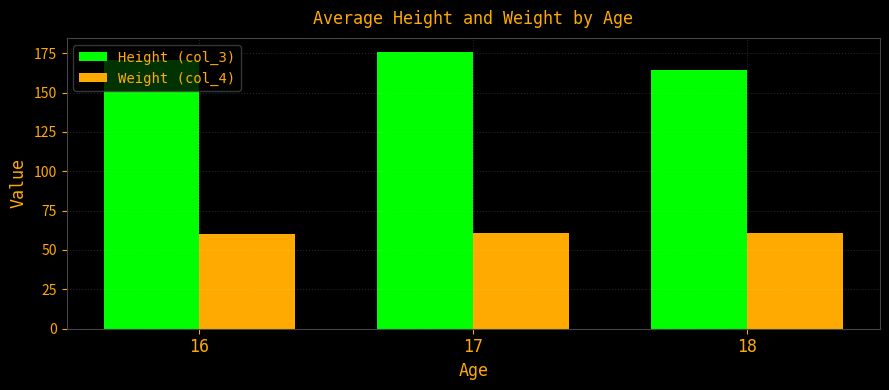

What is the approximate value of Weight (col_4) at 17?

60.6